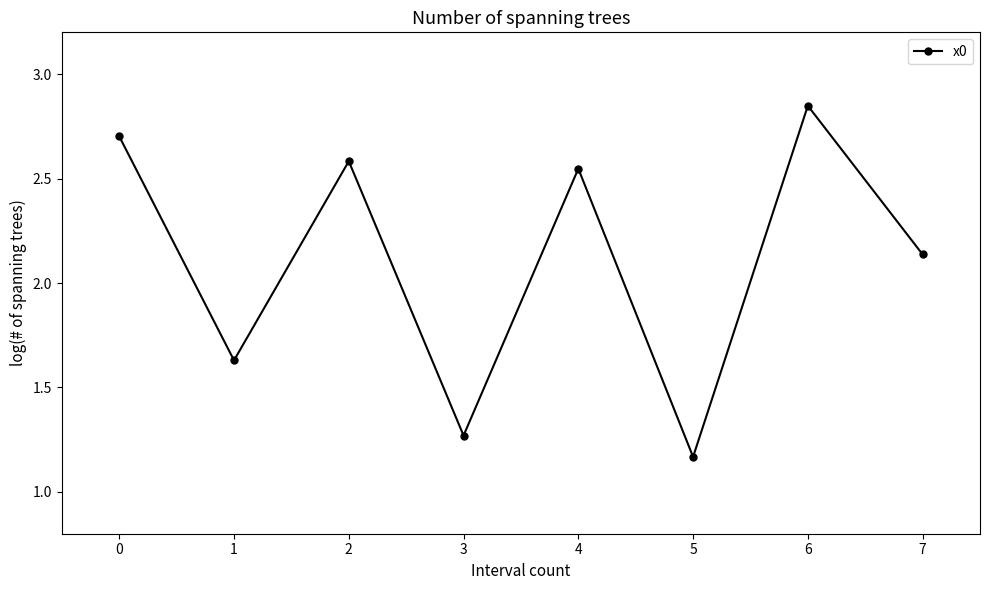

At which category does the chart reach its peak across all series?

6